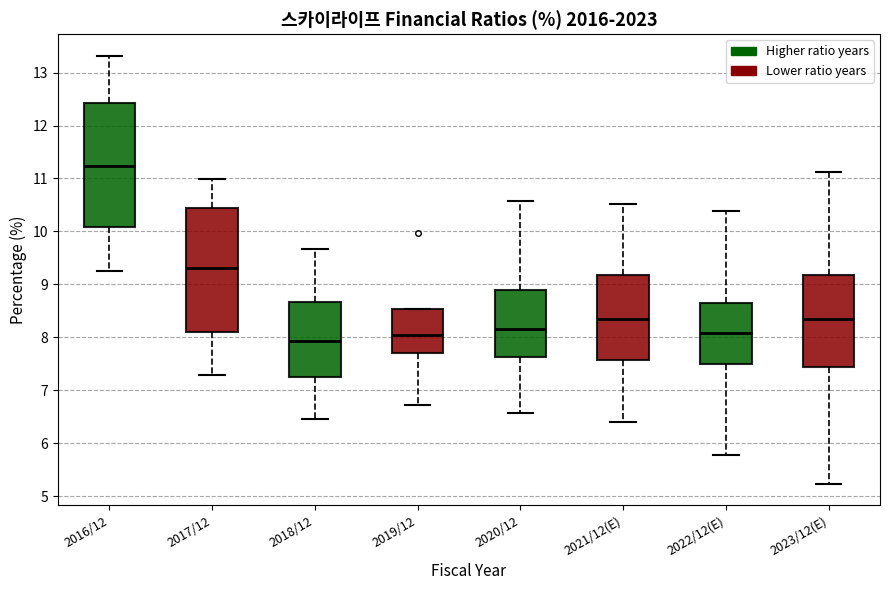

Where is the lower edge of the box for 2017/12 on the y-axis? The values are not printed on the chart, so give them approximately, as read against the axis.

8.1